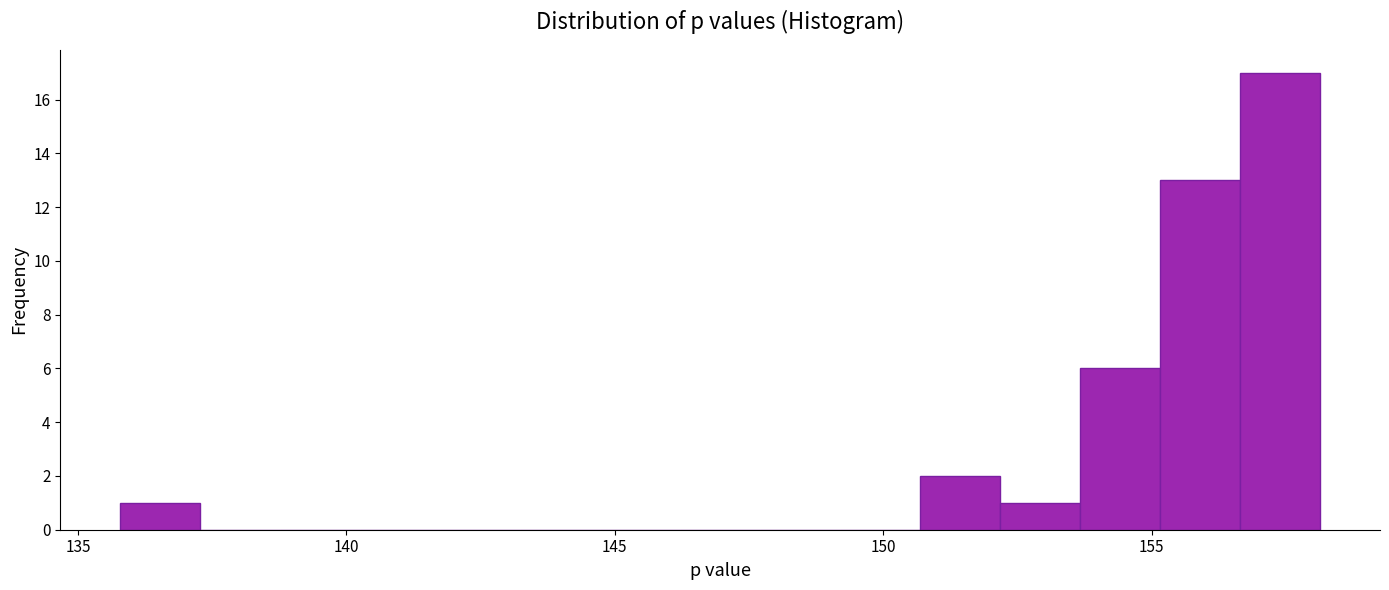

Read against the x-axis, roughly where is the centre of the tallest bar?

157.5